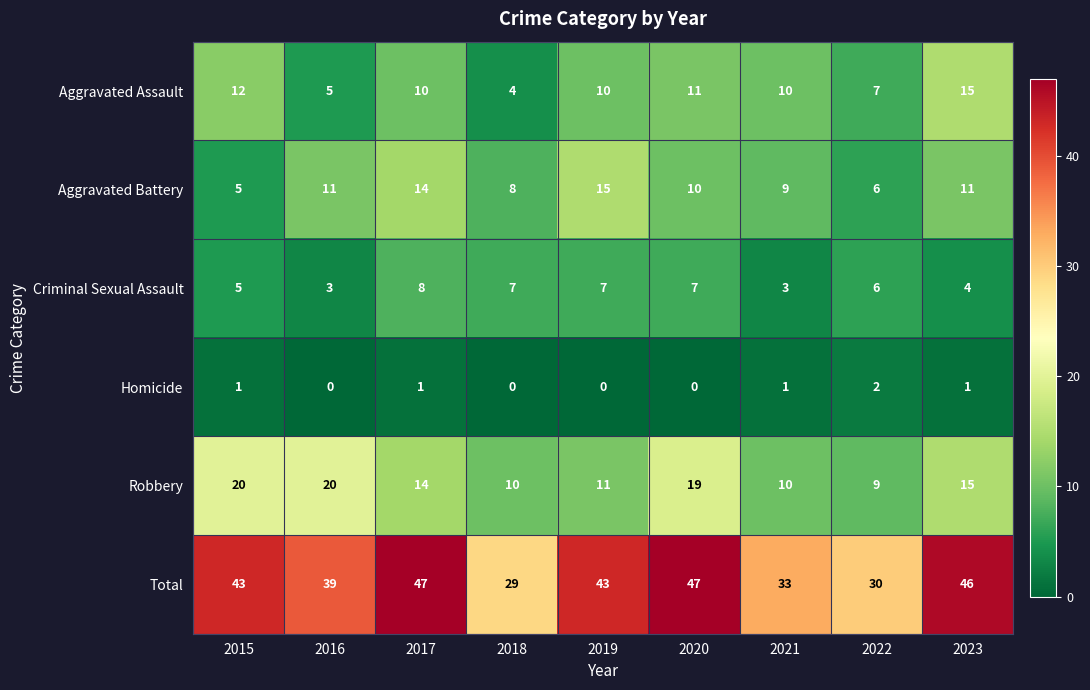

What is the total value across all series at 2015?

86